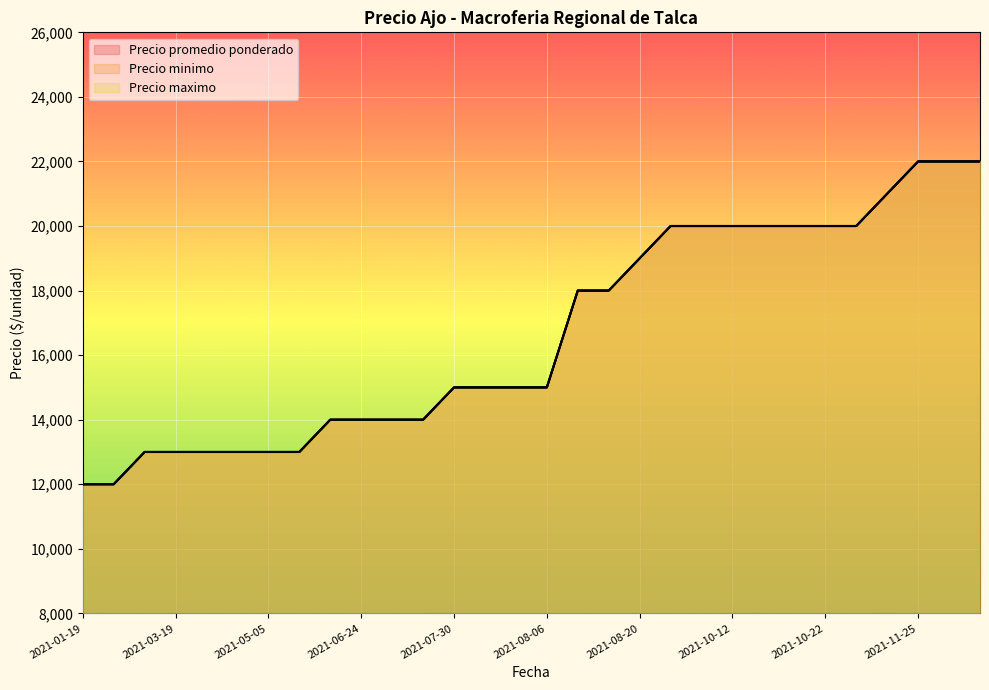

True or false: Precio maximo and Precio promedio ponderado cross at least once.

False